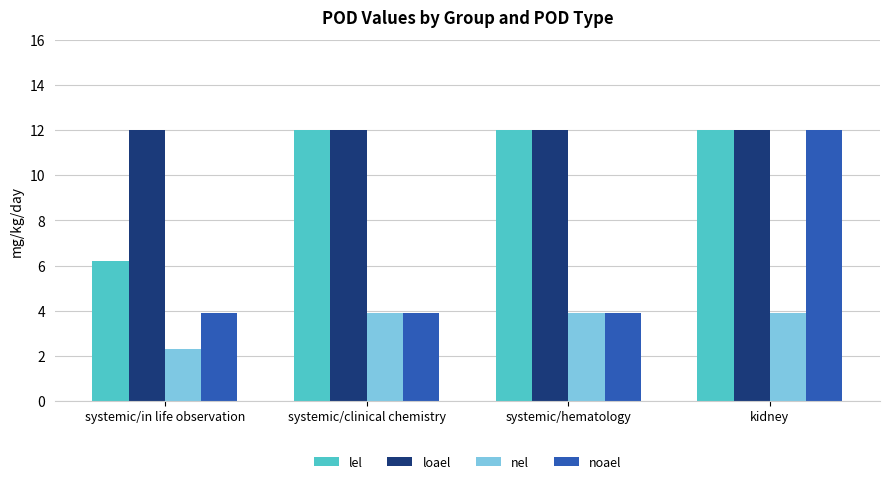

Reading left to right, what are all the values shown in this chart?

lel: 6.2	12.0	12.0	12.0
loael: 12.0	12.0	12.0	12.0
nel: 2.3	3.9	3.9	3.9
noael: 3.9	3.9	3.9	12.0